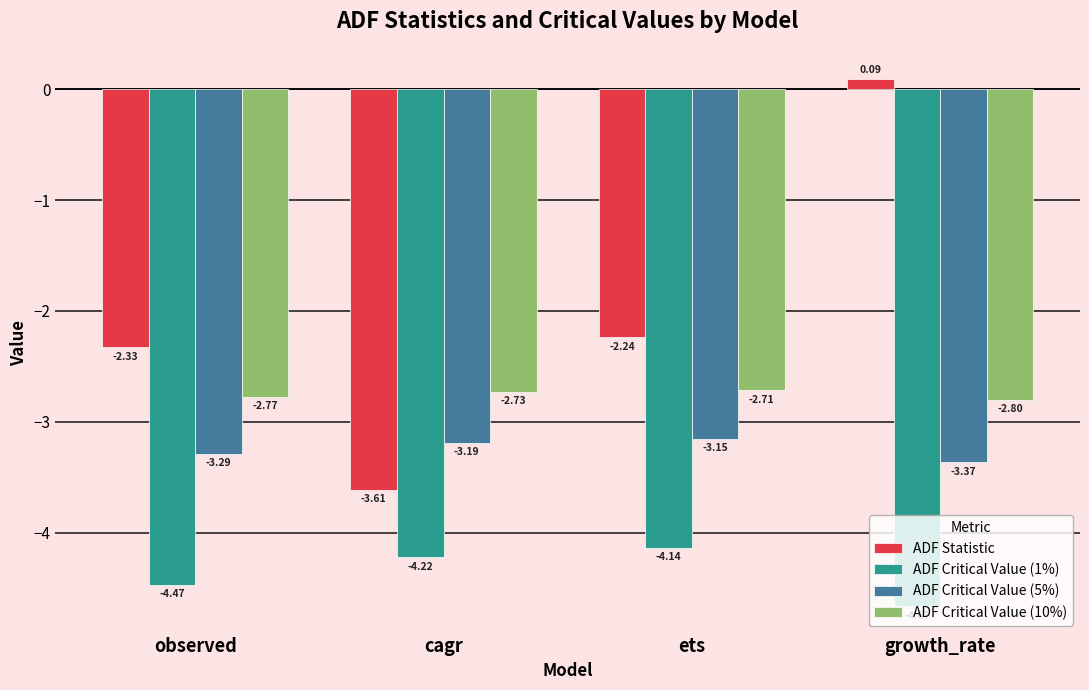

What is the label of the 2nd bar from the right?

ets